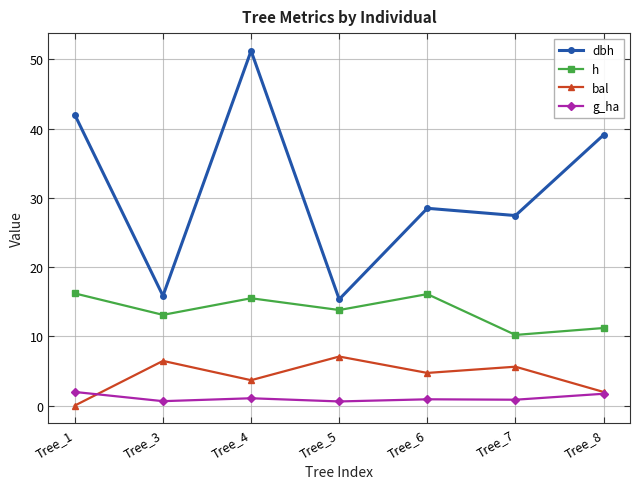

What is the value of the g_ha point at the 4th from the left?

0.6